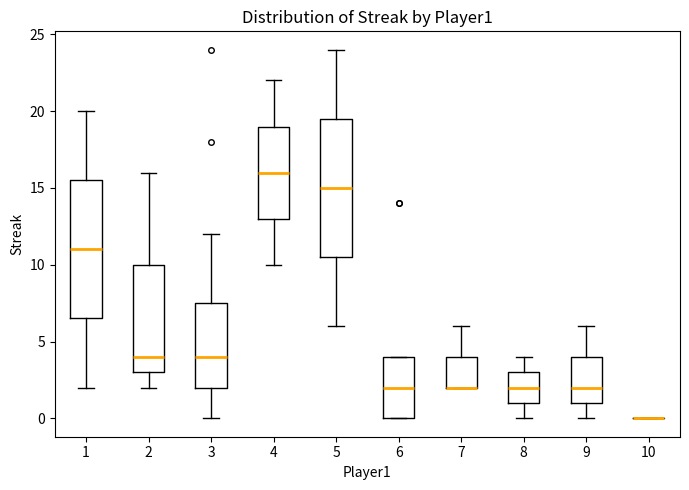

Reading left to right, transcribe this box plot: for each box, give where its median line is, the range the box spans, and where its two whiskers end, as read against the y-axis. The values are not printed on the chart, so give them approximately, as read against the axis.

1: median 11.0, box 6.5 to 15.5, whiskers 2.0 to 20.0
2: median 4.0, box 3.0 to 10.0, whiskers 2.0 to 16.0
3: median 4.0, box 2.0 to 7.5, whiskers 0.0 to 12.0
4: median 16.0, box 13.0 to 19.0, whiskers 10.0 to 22.0
5: median 15.0, box 10.5 to 19.5, whiskers 6.0 to 24.0
6: median 2.0, box 0.0 to 4.0, whiskers 0.0 to 4.0
7: median 2.0 (drawn on the box's lower edge), box 2.0 to 4.0, whiskers 2.0 to 6.0
8: median 2.0, box 1.0 to 3.0, whiskers 0.0 to 4.0
9: median 2.0, box 1.0 to 4.0, whiskers 0.0 to 6.0
10: box collapsed to a line at 0.0, whiskers 0.0 to 0.0